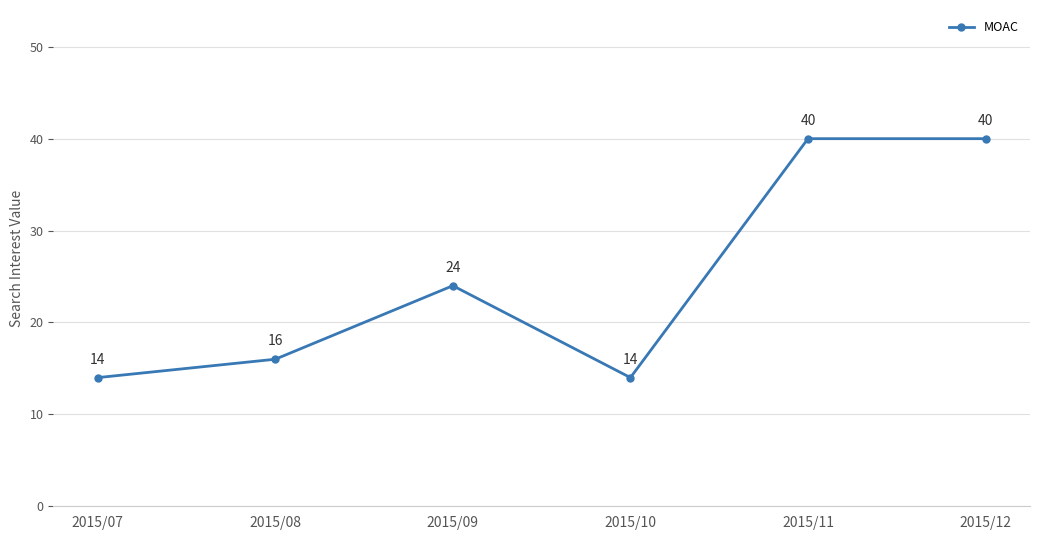

True or false: the data shows 11 at 2015/08.

False